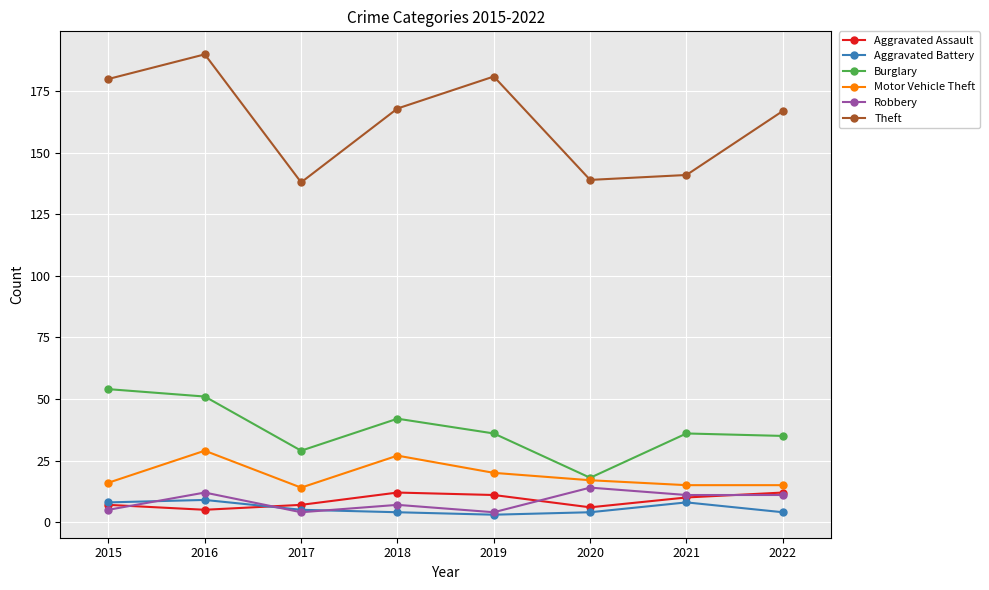

At which category is the sum across all series the highest?

2016